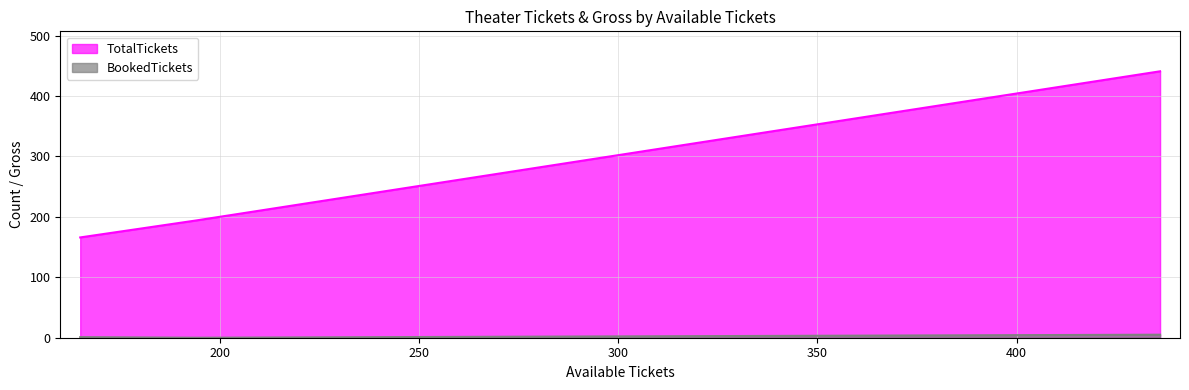

How many lines are shown in the chart?

2